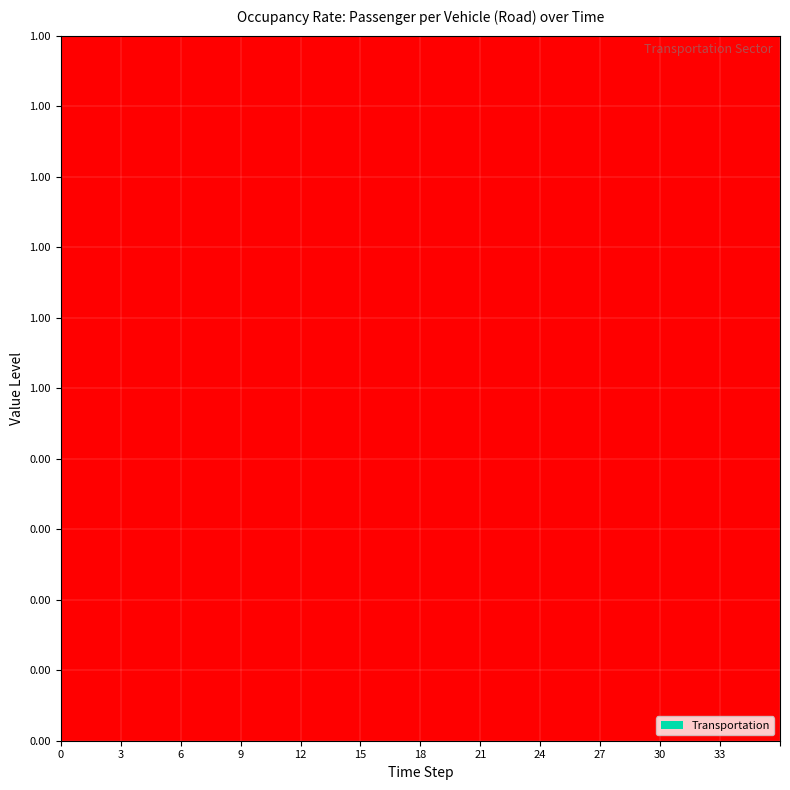

Count the number of categories in the chart.

36